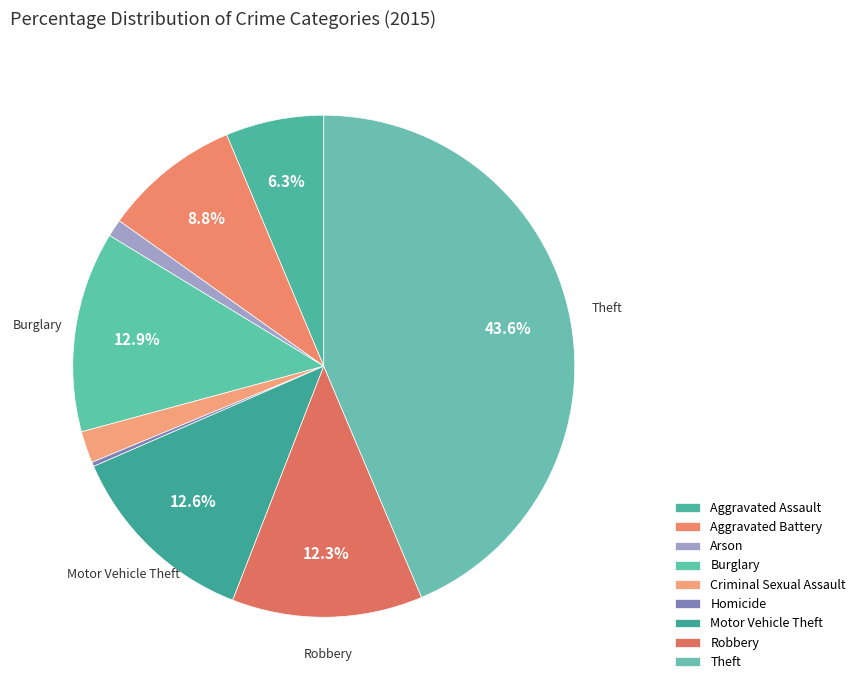

What is the smallest slice in the pie chart?

Homicide